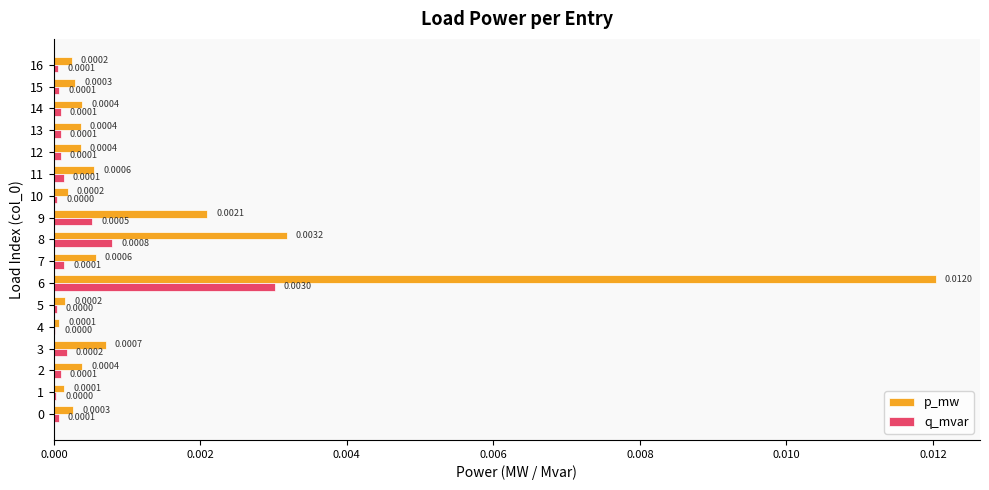

Which series has the largest total across all categories?

p_mw